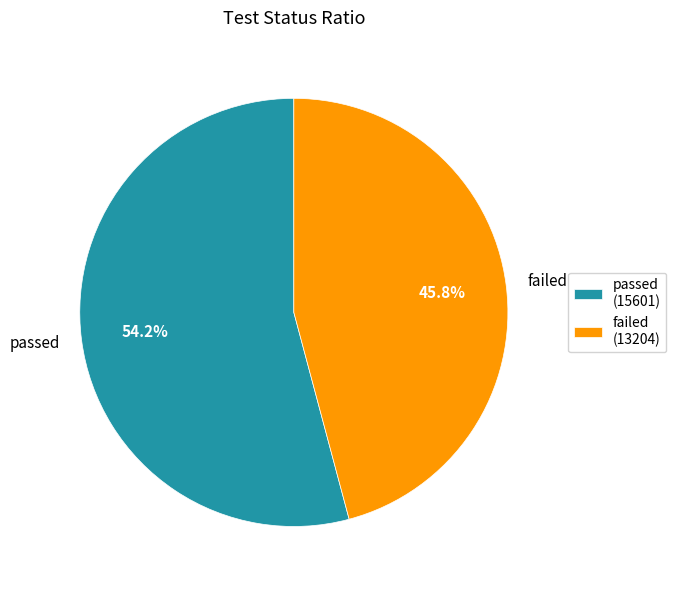

The failed slice represents 46% of the pie. True or false?

True